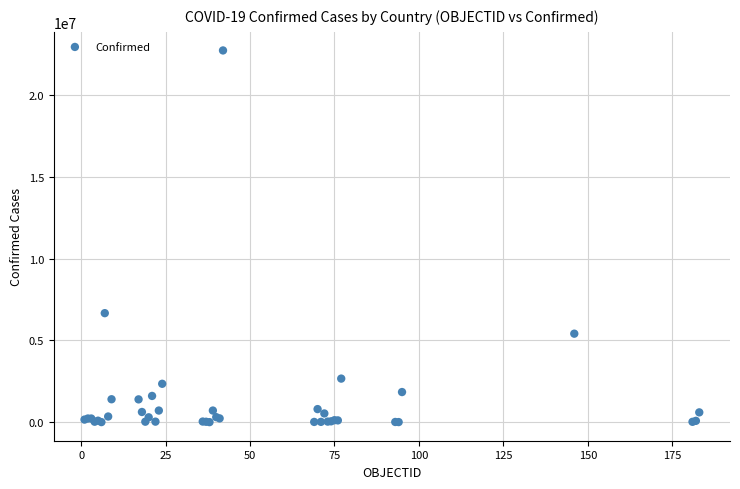

What Y value in the scatter plot is closest to 11363552?

6664717